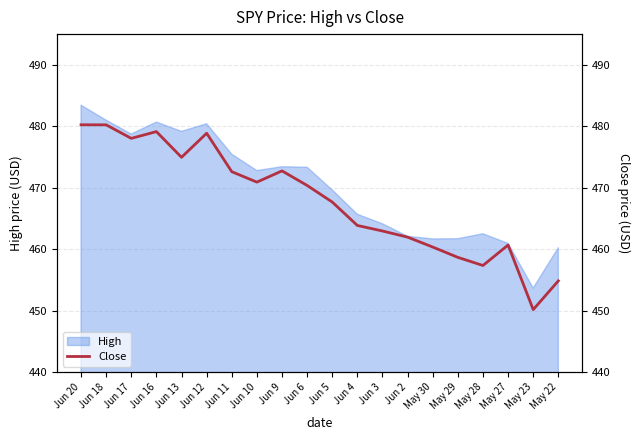

What is the change in value from Jun 5 to May 22?

-12.8